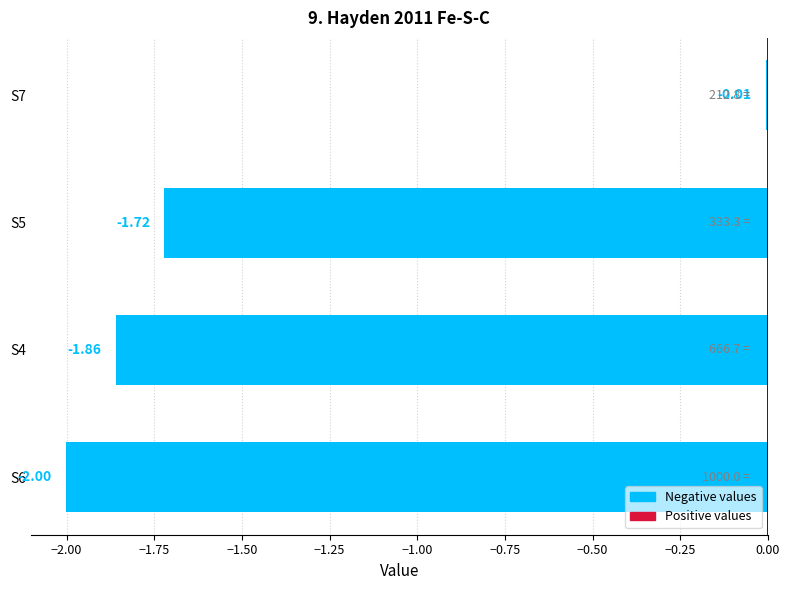

What is the sum of all values?

-5.6